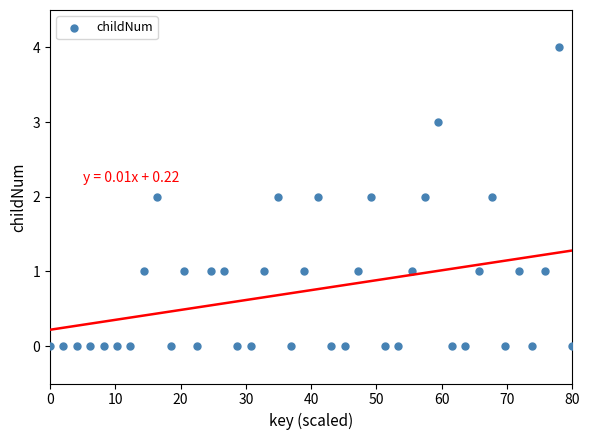

What is the range of Y values (max minus min)?

4